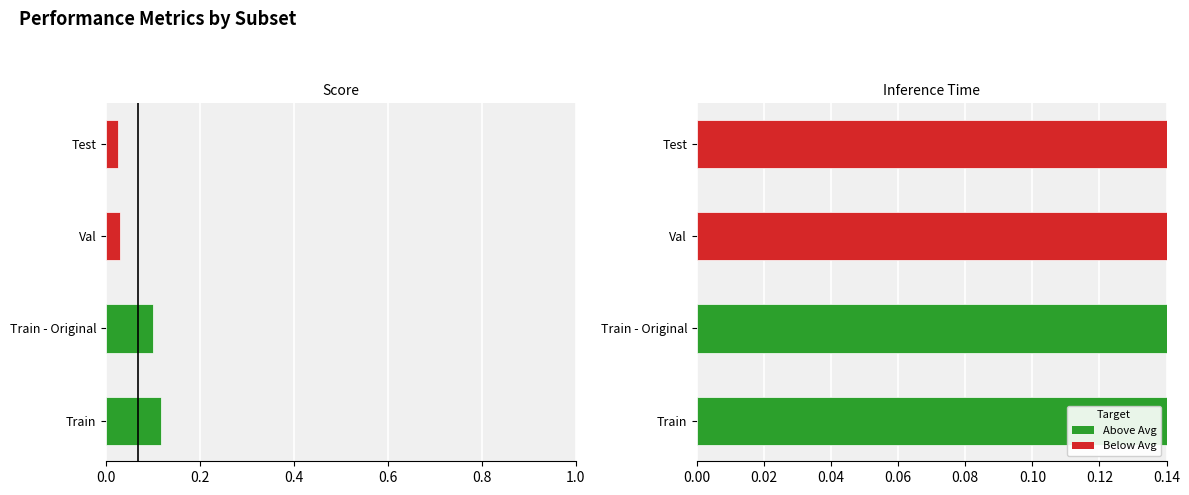

What is the label of the 1st bar from the right?

Test